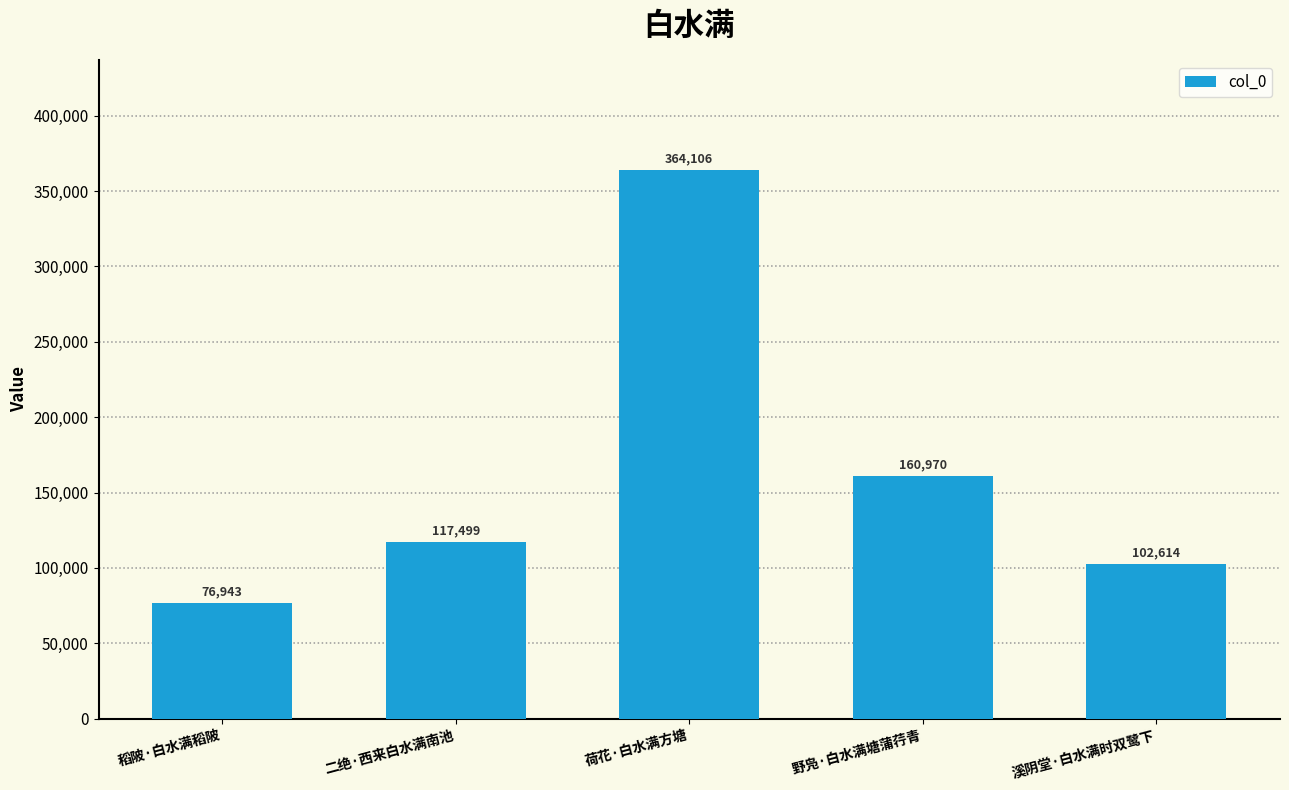

At which label is the value closest to 220524?

野凫·白水满塘蒲荇青